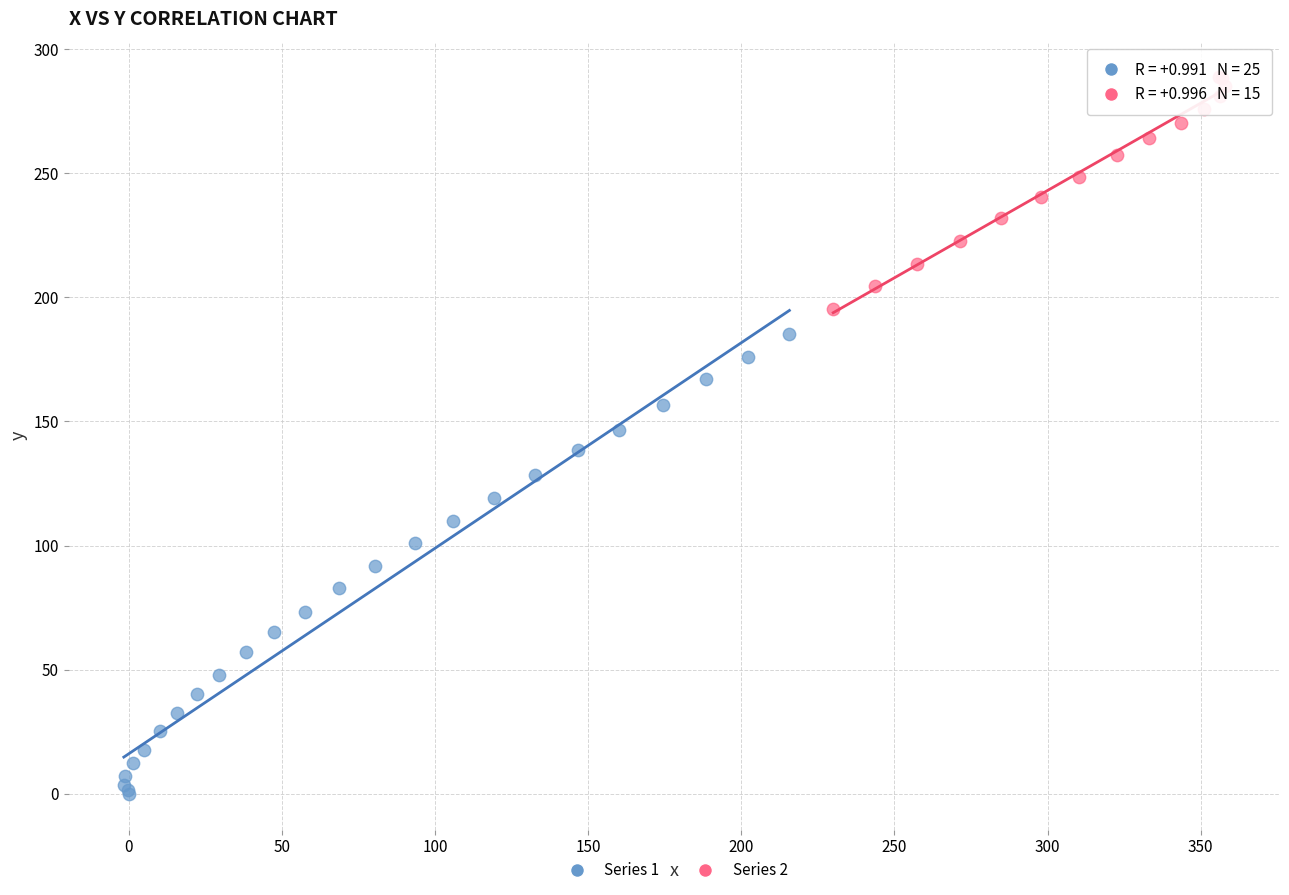

Which series contains the lowest Y value?

Series 1